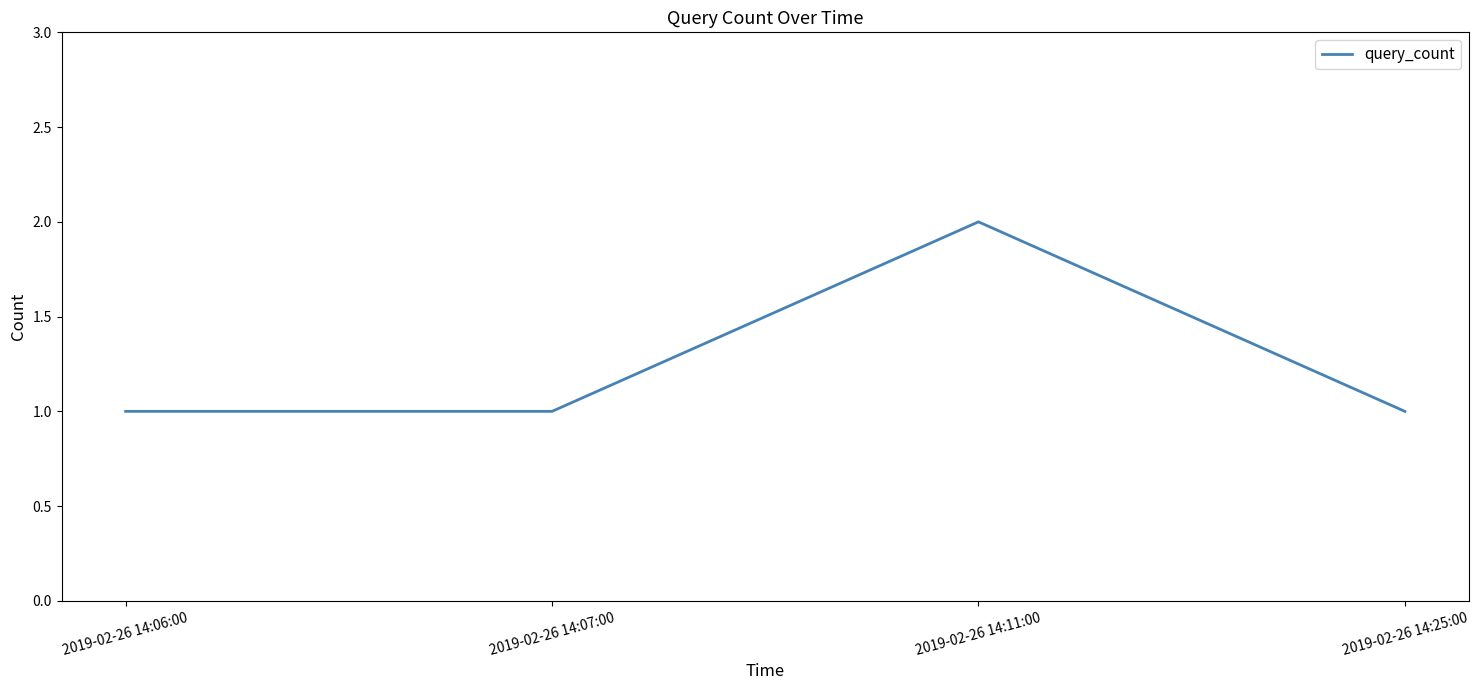

What is the sum of the values at 2019-02-26 14:06:00 and 2019-02-26 14:11:00?

3